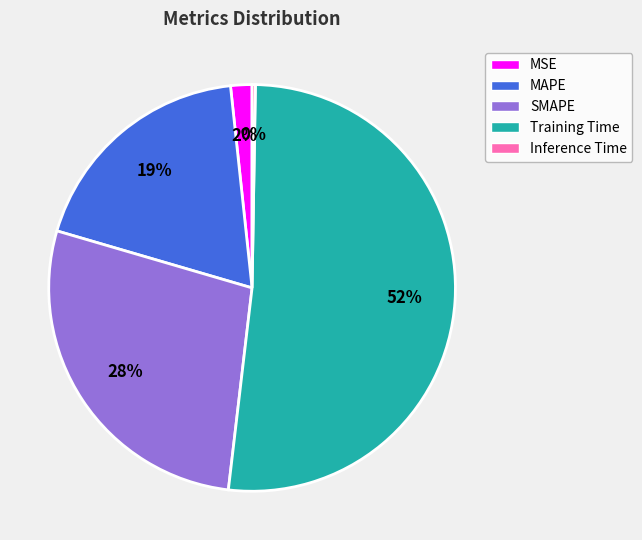

To the nearest percent, what is the difference between the Training Time and MSE slice percentages?

50%